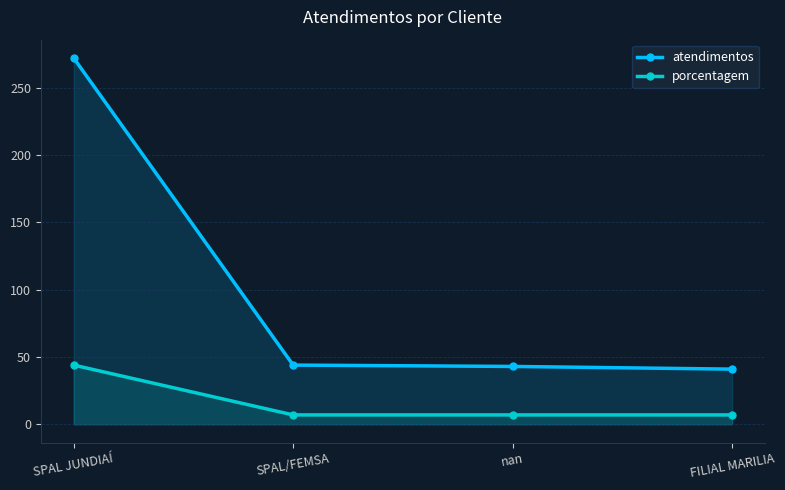

What is the approximate value of atendimentos at SPAL/FEMSA, to the nearest 50?

50